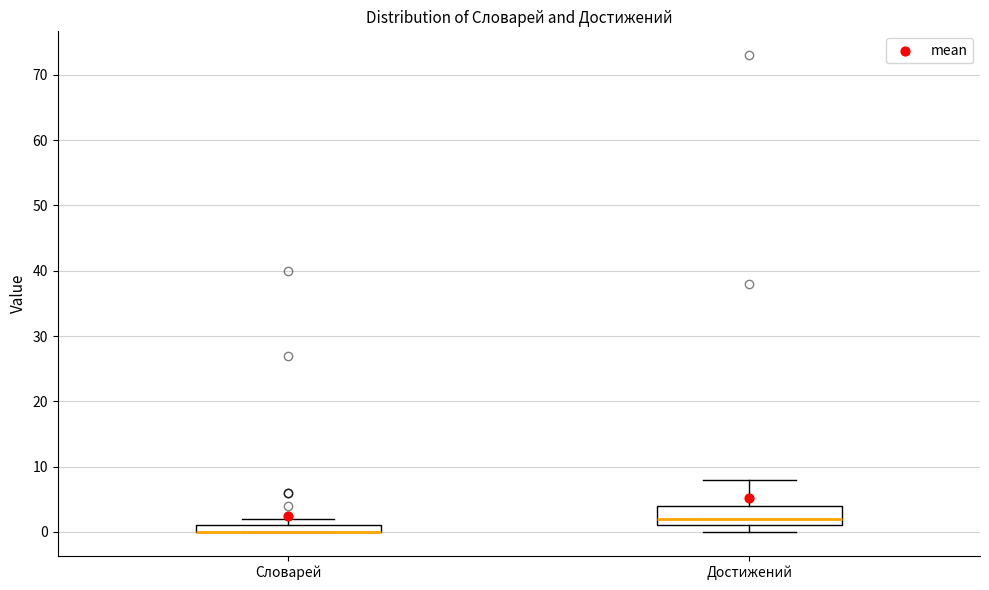

Where is the lower edge of the box for Словарей on the y-axis? The values are not printed on the chart, so give them approximately, as read against the axis.

0